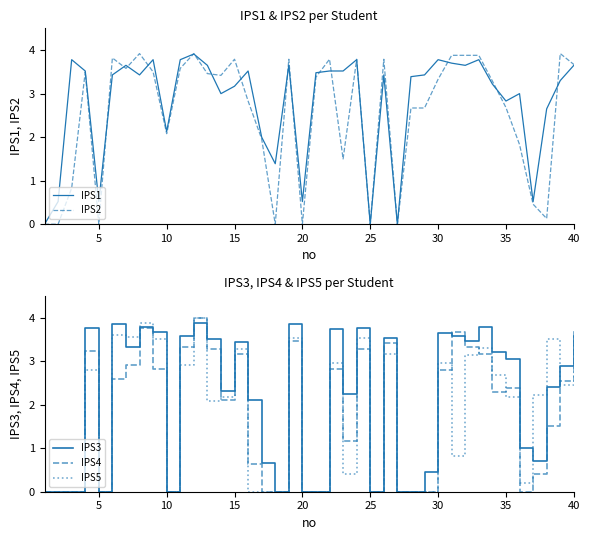

Which series has the largest total across all categories?

IPS1